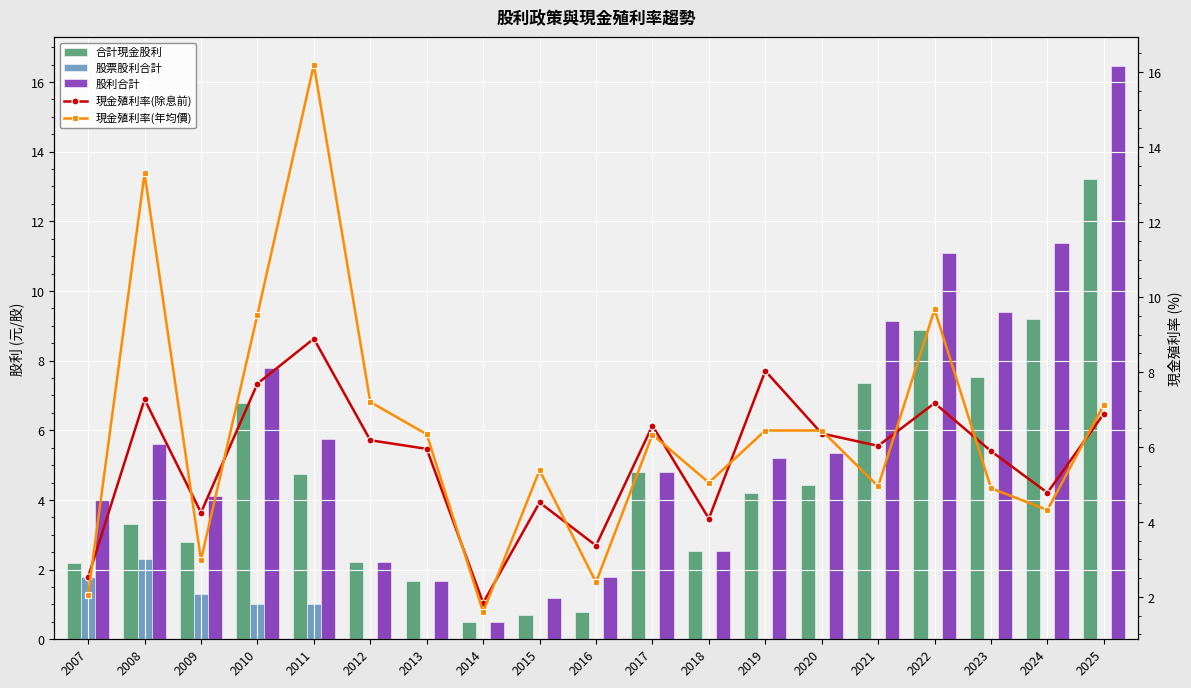

Which series has the largest total across all categories?

現金殖利率(年均價)